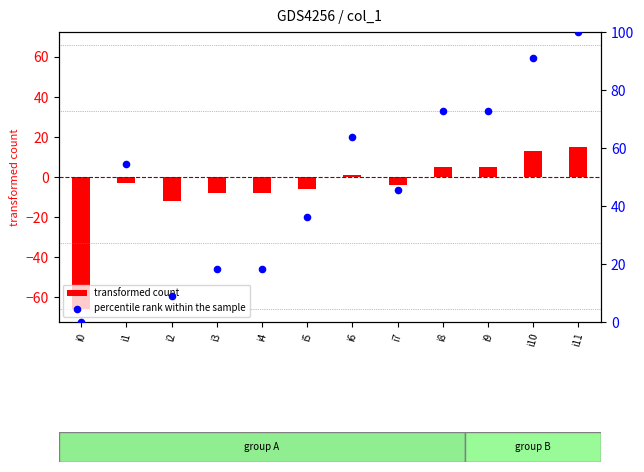

Is the value of percentile rank within the sample at i1 greater than the value of transformed count at i10?

Yes